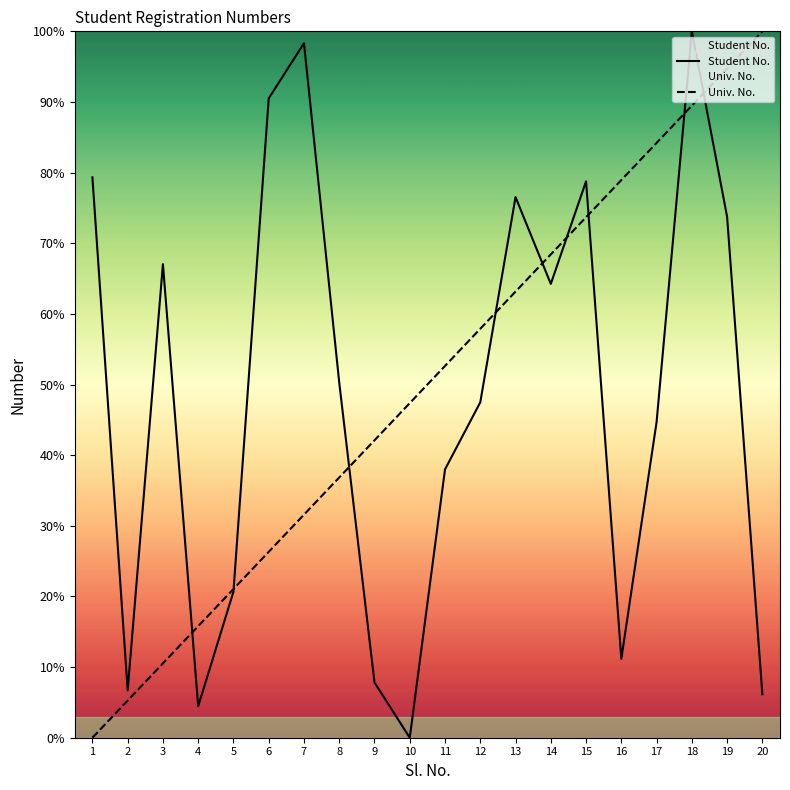

Between 4 and 20, which is larger?

20